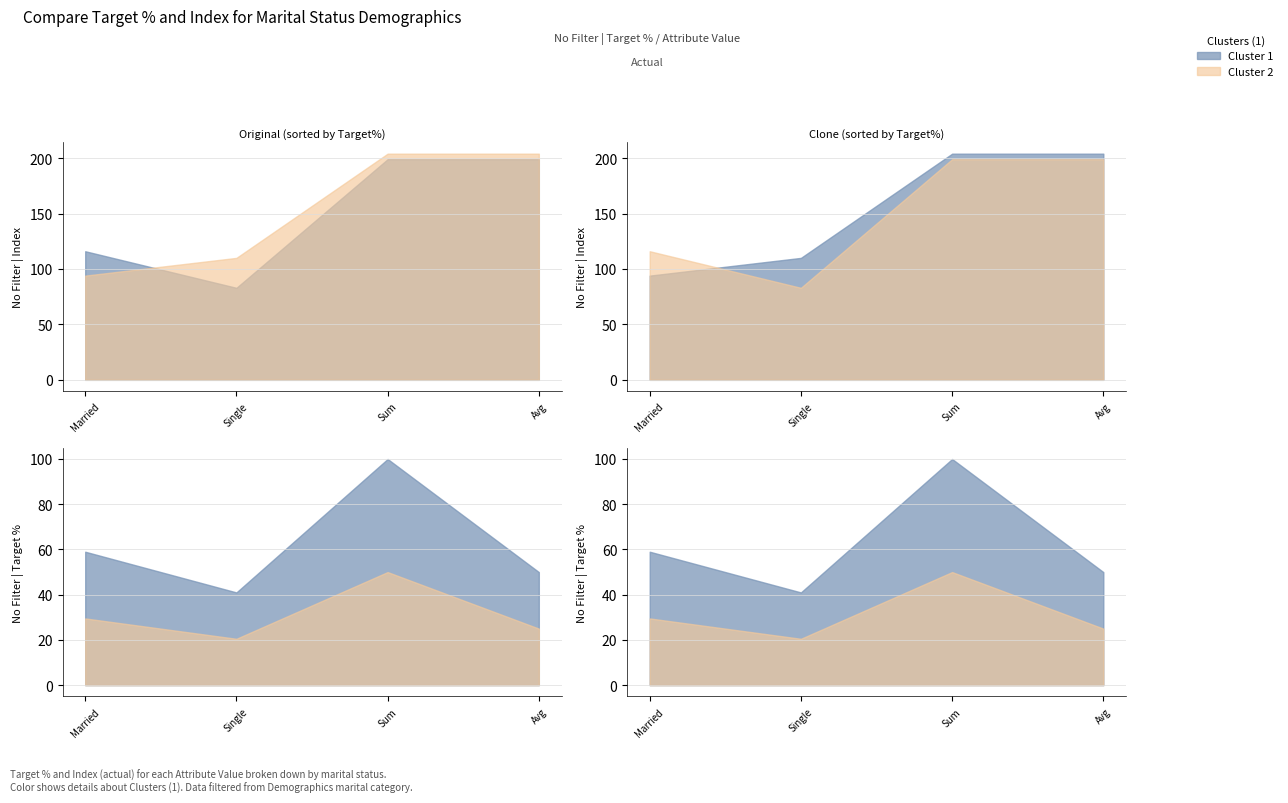

What is the sum of the No Filter | Index (clone) values at Sum and Married?

298